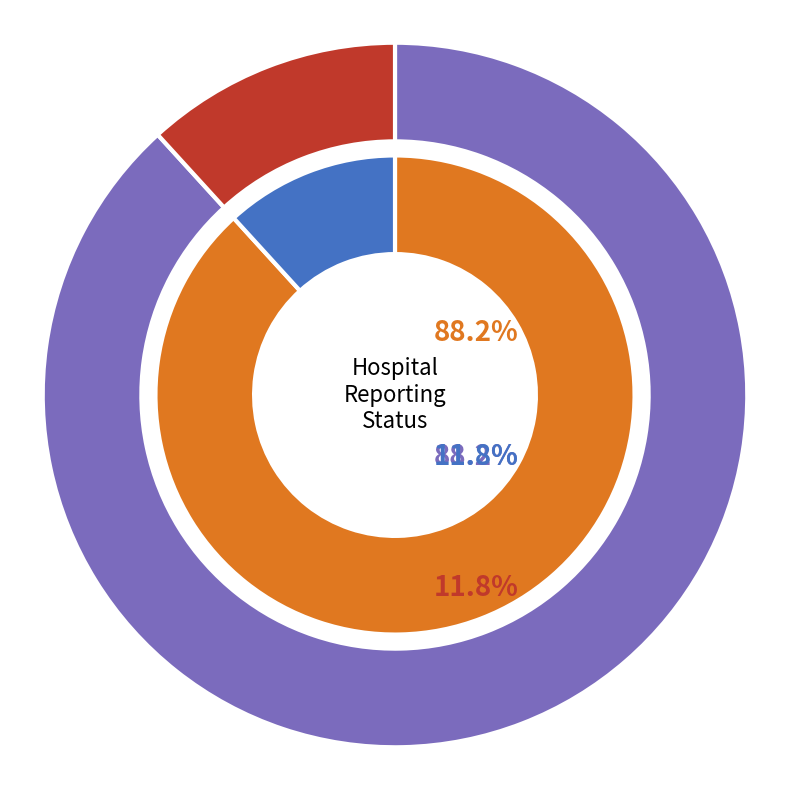

What is the change in value from false to true?

-26